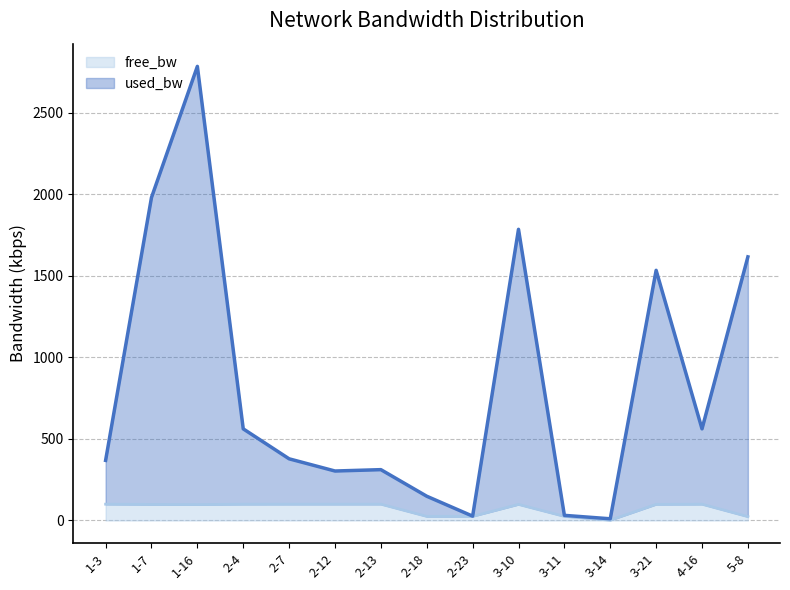

What is the difference between the highest and lowest values at 2-12?

203.2